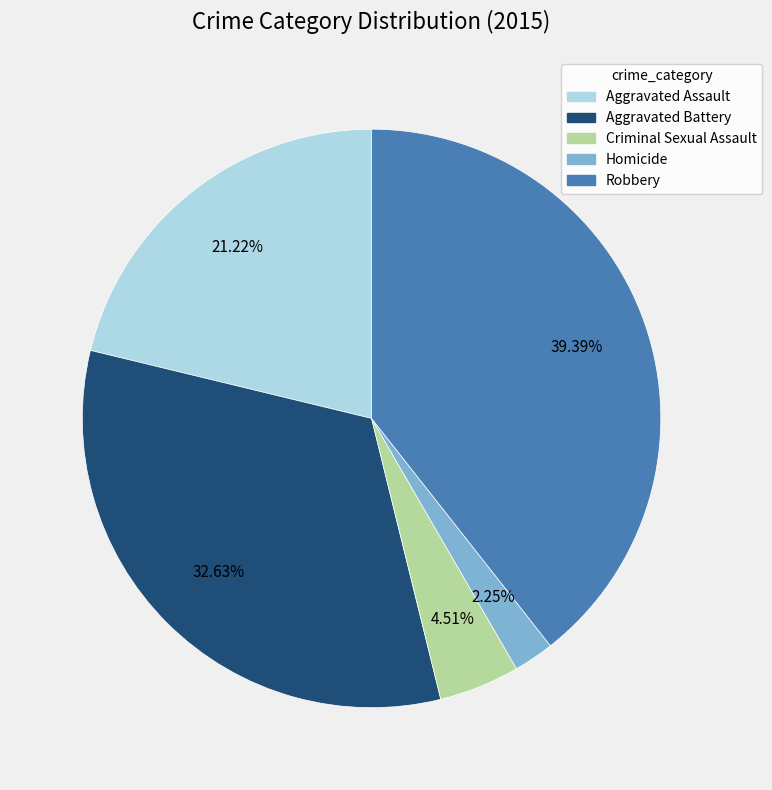

Is Robbery the majority of the pie?

No